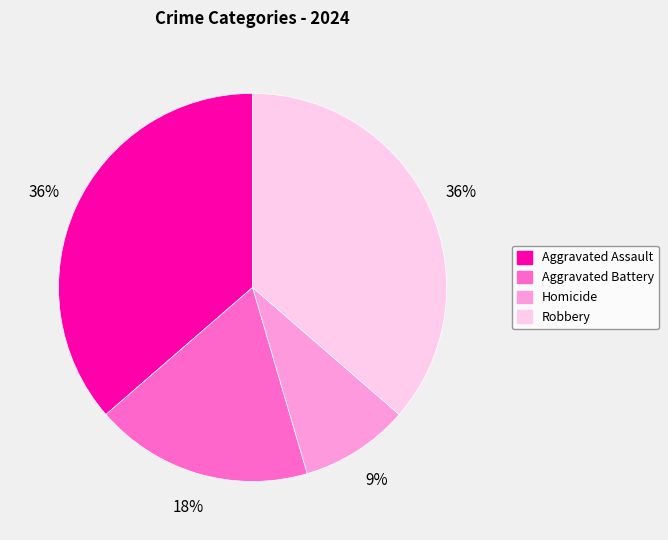

Is Homicide the majority of the pie?

No